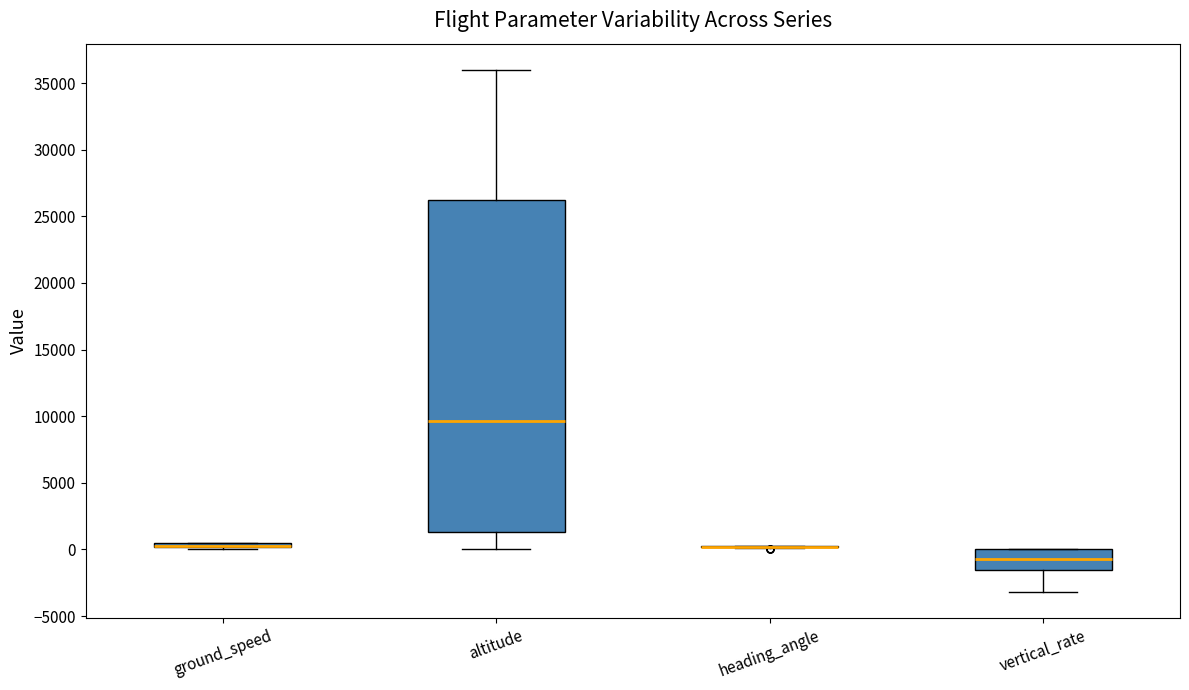

Comparing the boxes themselves (not the whiskers), which one is the tallest?

altitude